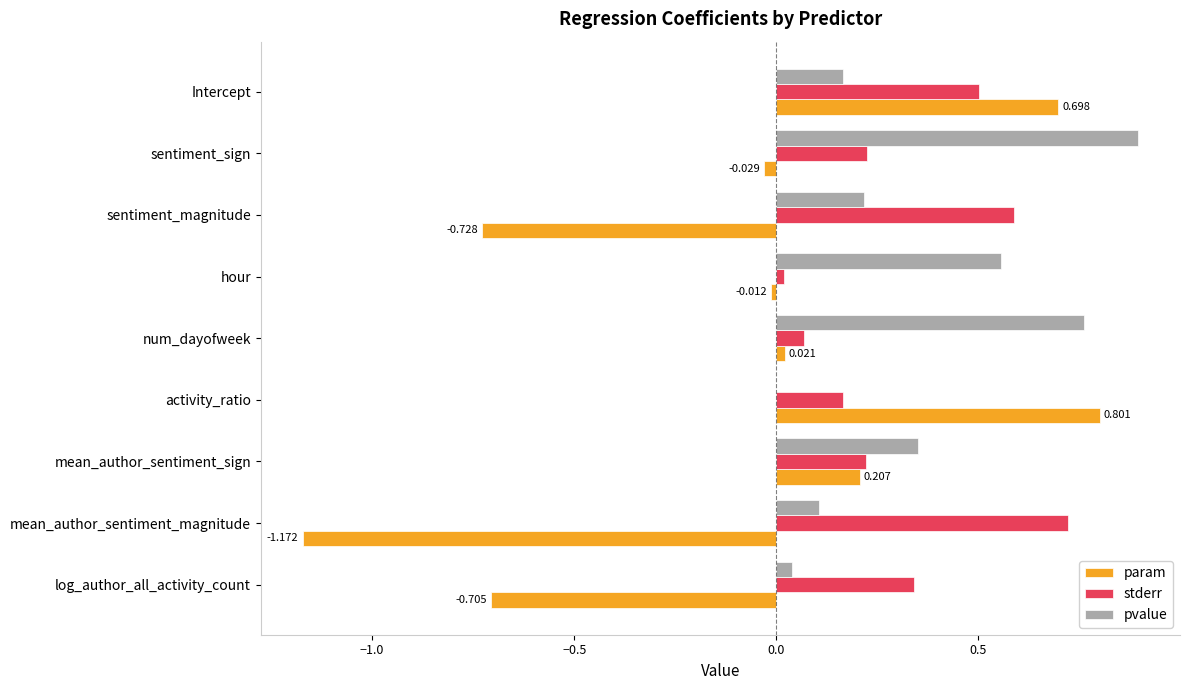

At which label does pvalue reach its peak?

sentiment_sign